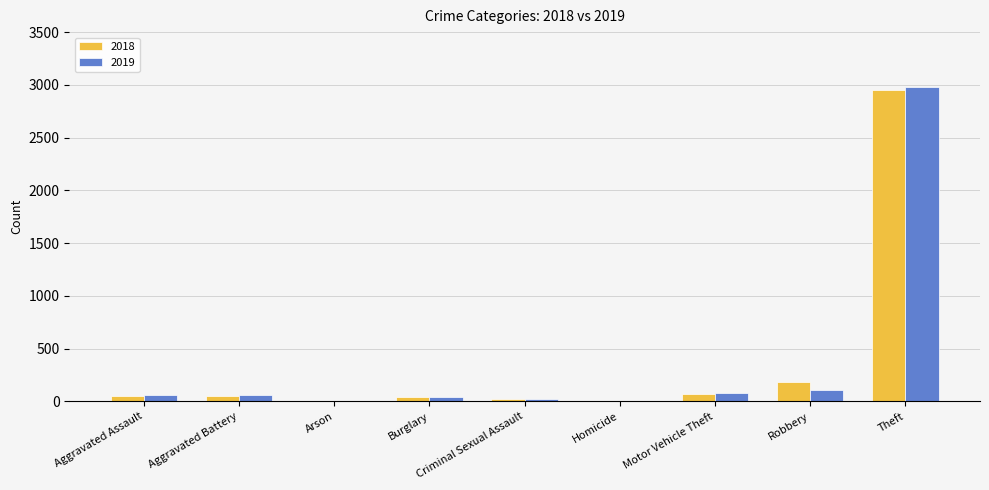

Is the value of 2019 at Robbery greater than the value of 2018 at Theft?

No